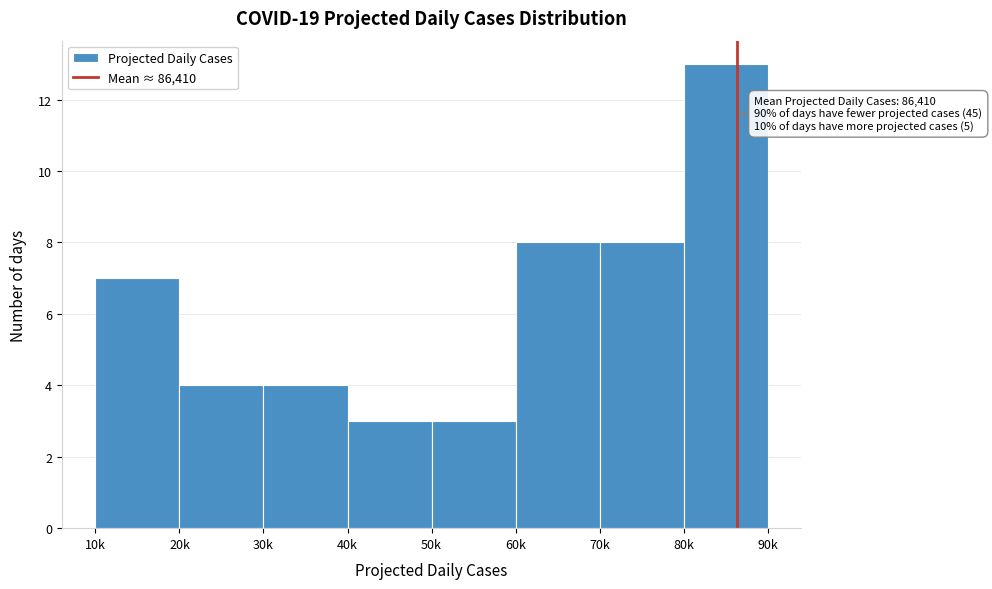

Reading left to right, list all the values displayed in this chart.

10k=7	20k=4	30k=4	40k=3	50k=3	60k=8	70k=8	80k=13